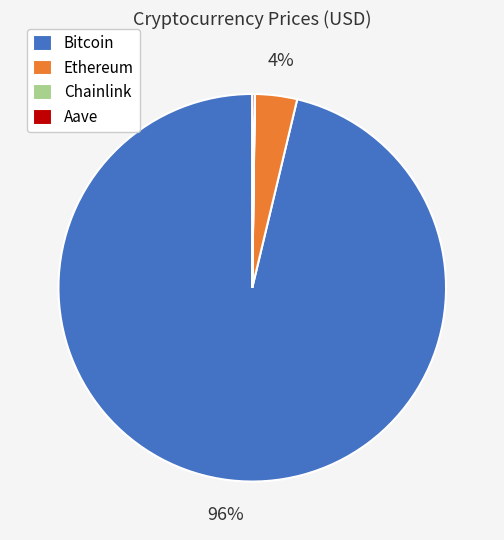

The Ethereum slice represents 4% of the pie. True or false?

True